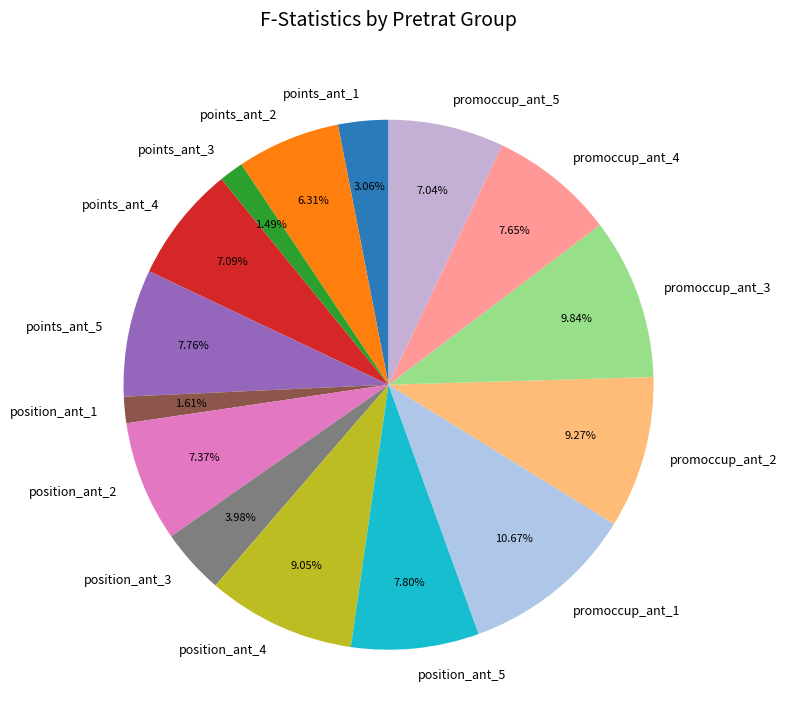

How many slices are in this pie chart?

15